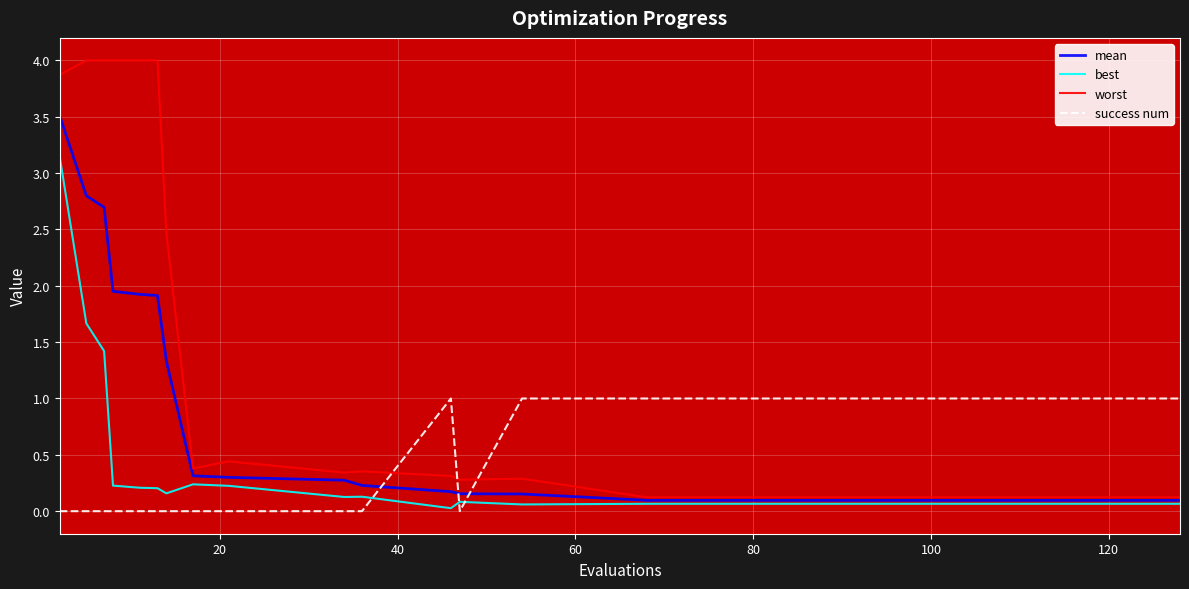

Which series has the largest range (max minus min)?

worst